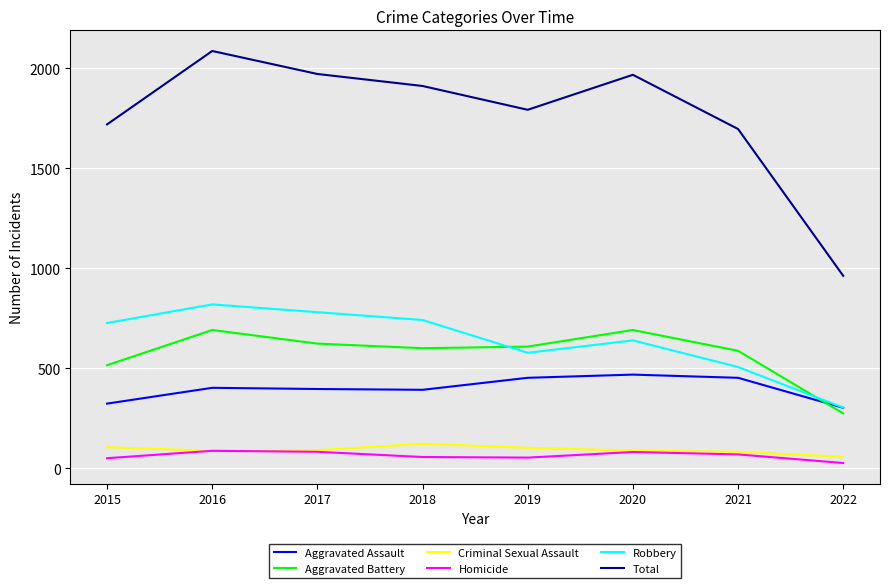

The Aggravated Battery series shows 691 at 2020. True or false?

True